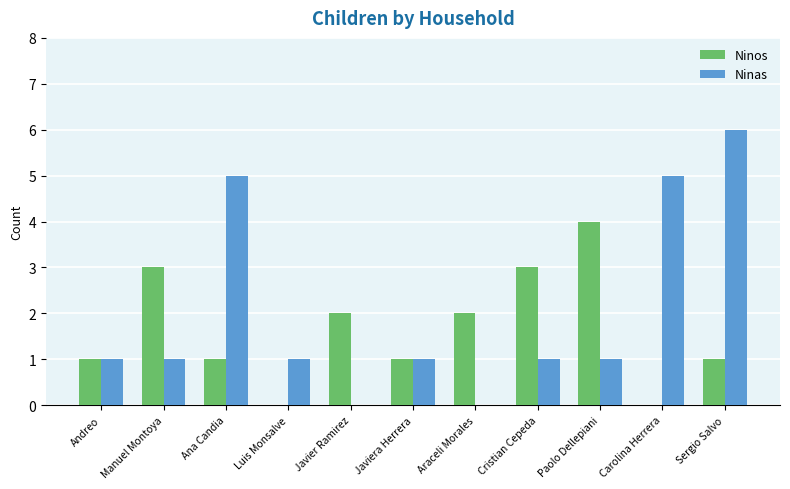

Reading left to right, list all the values displayed in this chart.

Ninos: 1	3	1	0	2	1	2	3	4	0	1
Ninas: 1	1	5	1	0	1	0	1	1	5	6